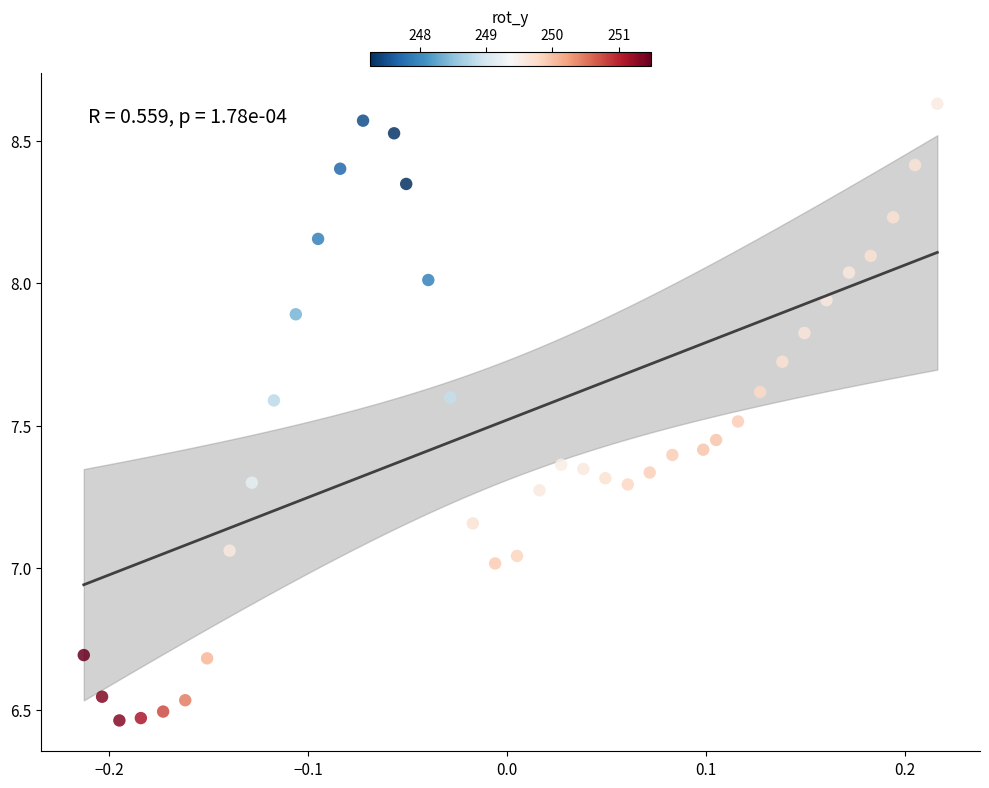

What is the range of Y values (max minus min)?

2.2